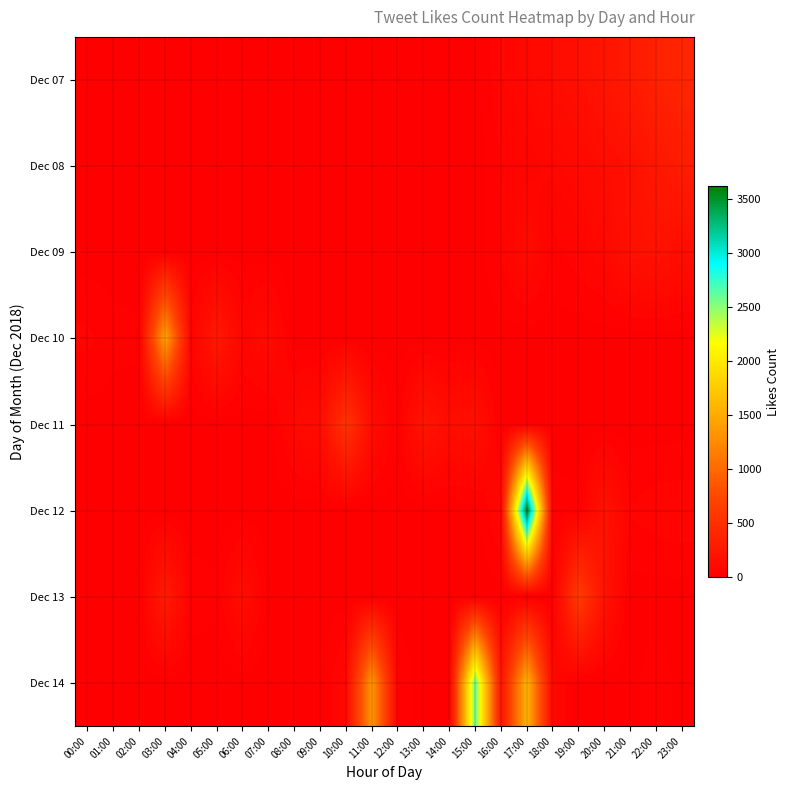

Which has a higher value, 04:00 or 02:00?

04:00